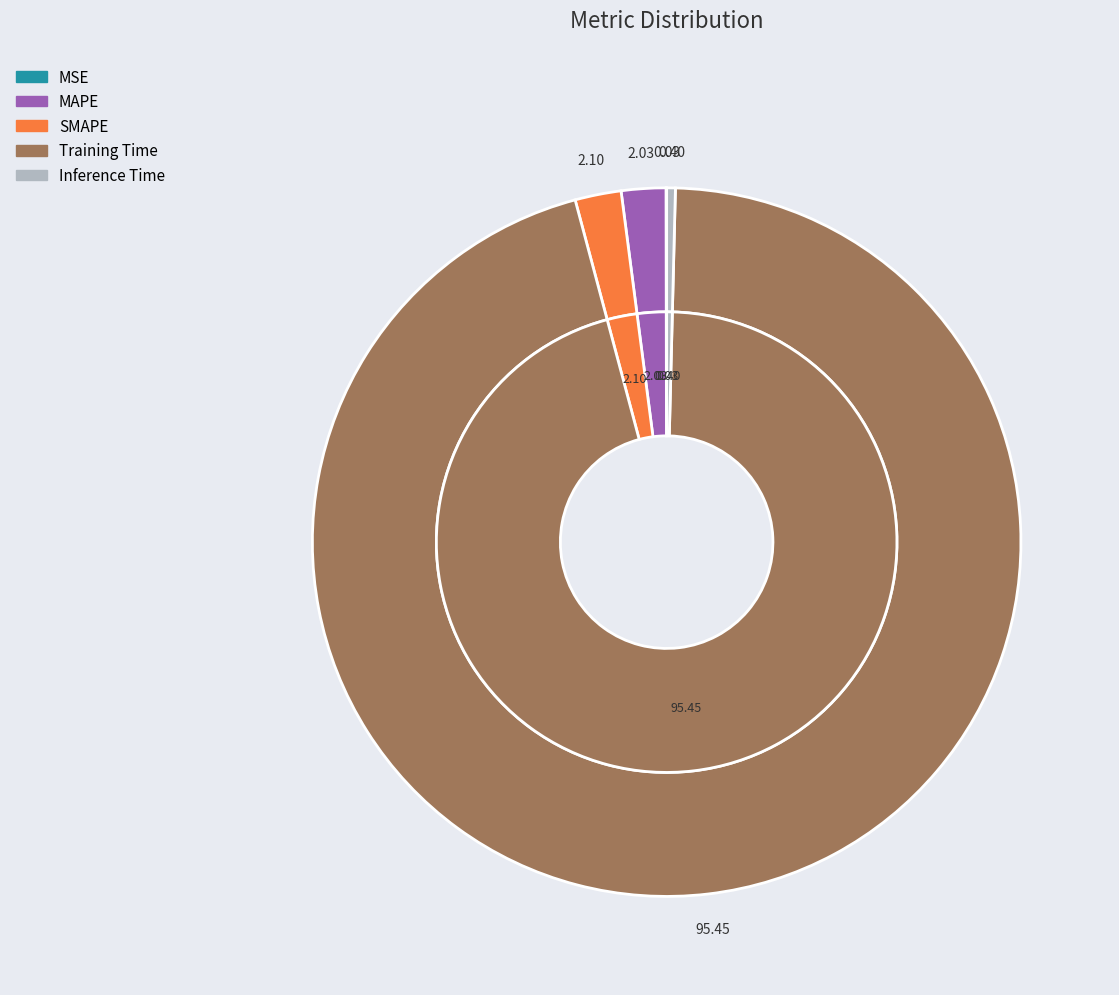

Which slice is the largest?

Training Time